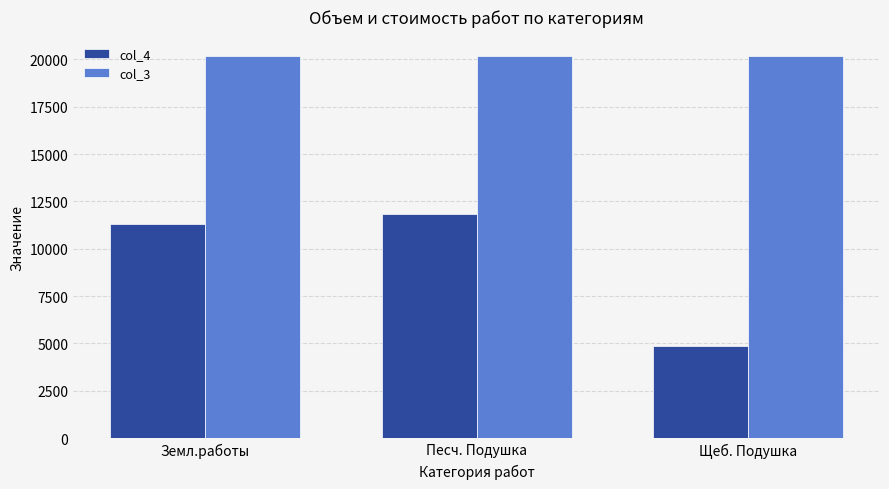

What position from the right is Песч. Подушка?

2